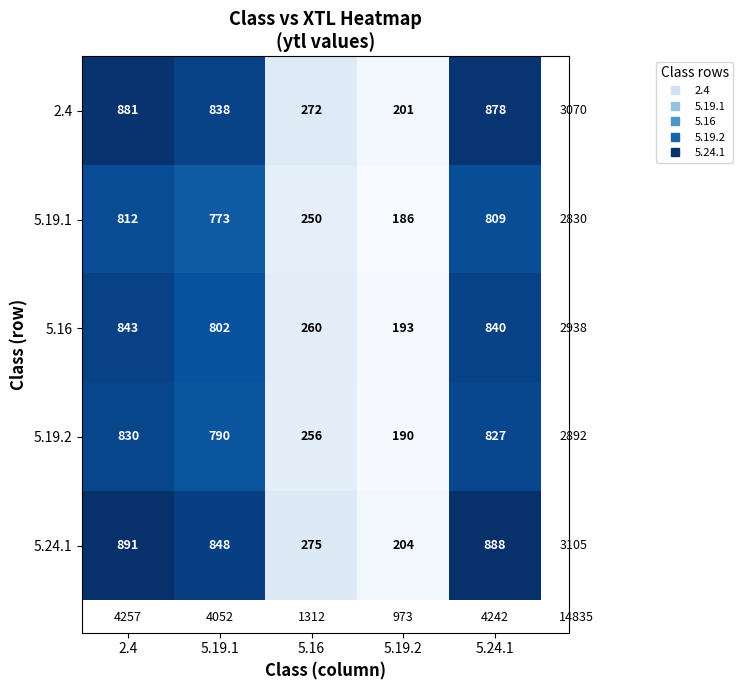

Reading left to right, transcribe all the data shown in this chart.

2.4: 881	838	272	201	878
5.19.1: 812	773	250	186	809
5.16: 843	802	260	193	840
5.19.2: 830	790	256	190	827
5.24.1: 891	848	275	204	888